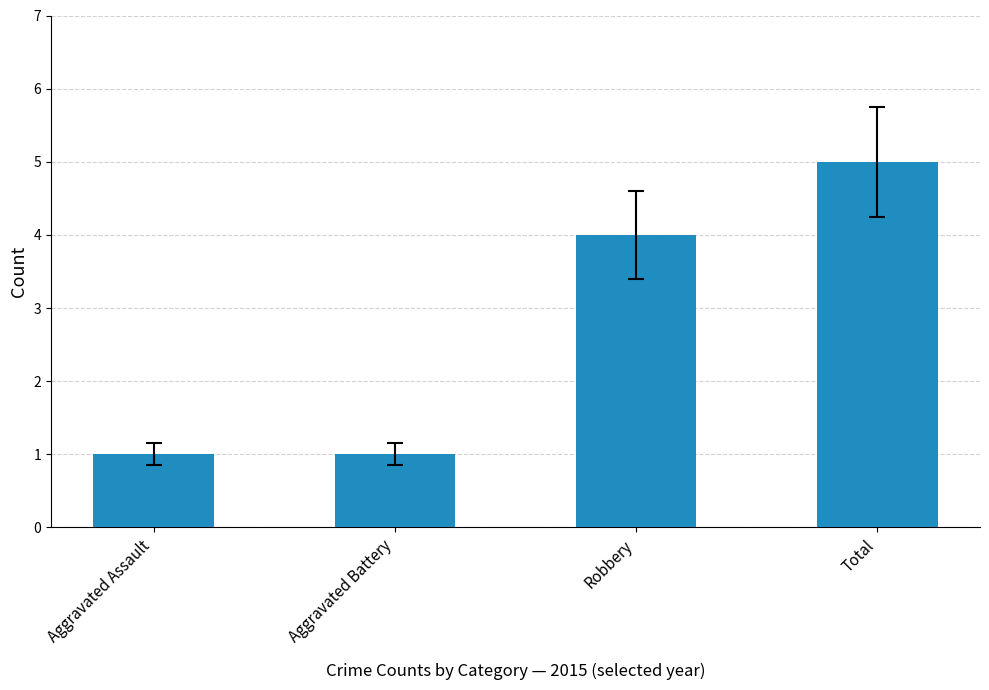

What is the value of the 2nd bar from the left?

1